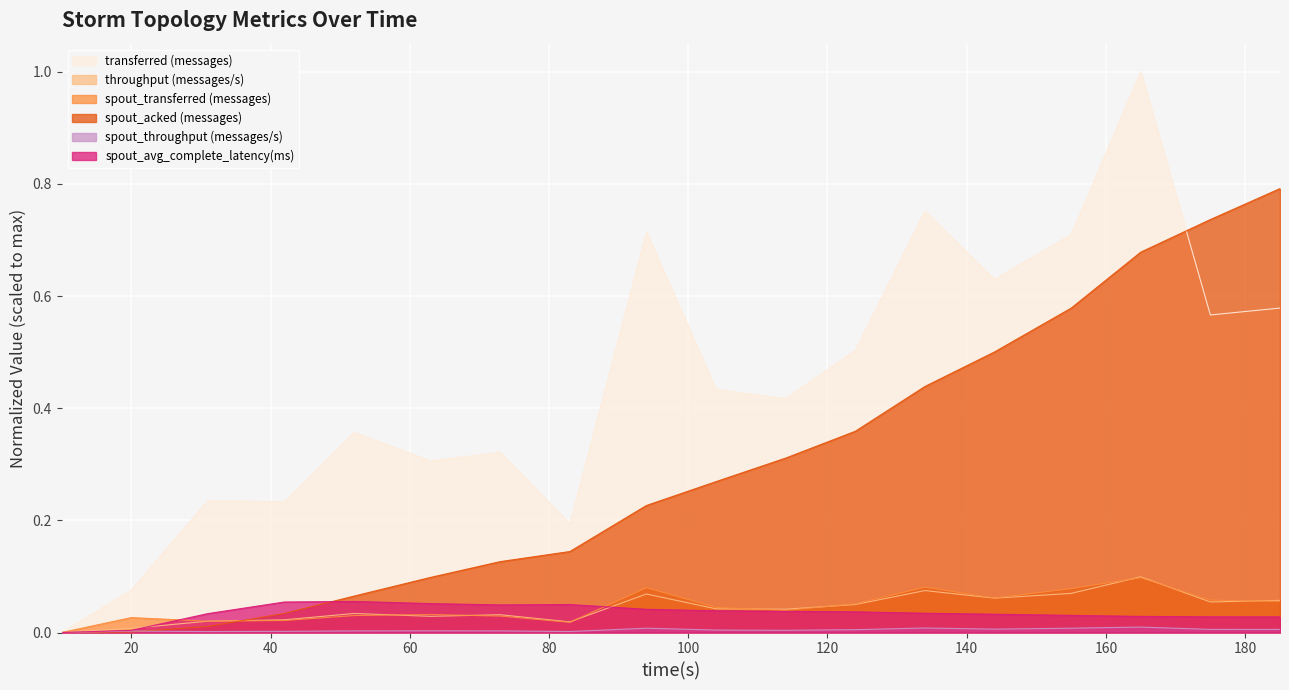

How many lines are shown in the chart?

6